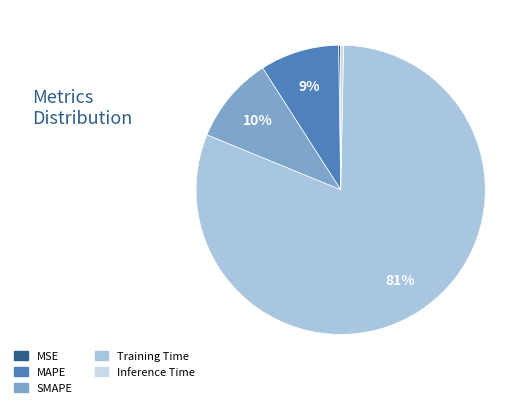

Is it true that MSE is 1% of the pie?

False